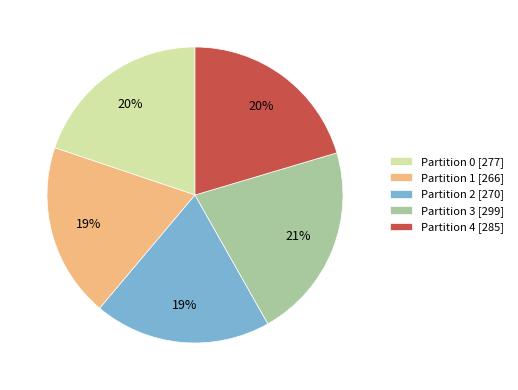

How many slices are in this pie chart?

5